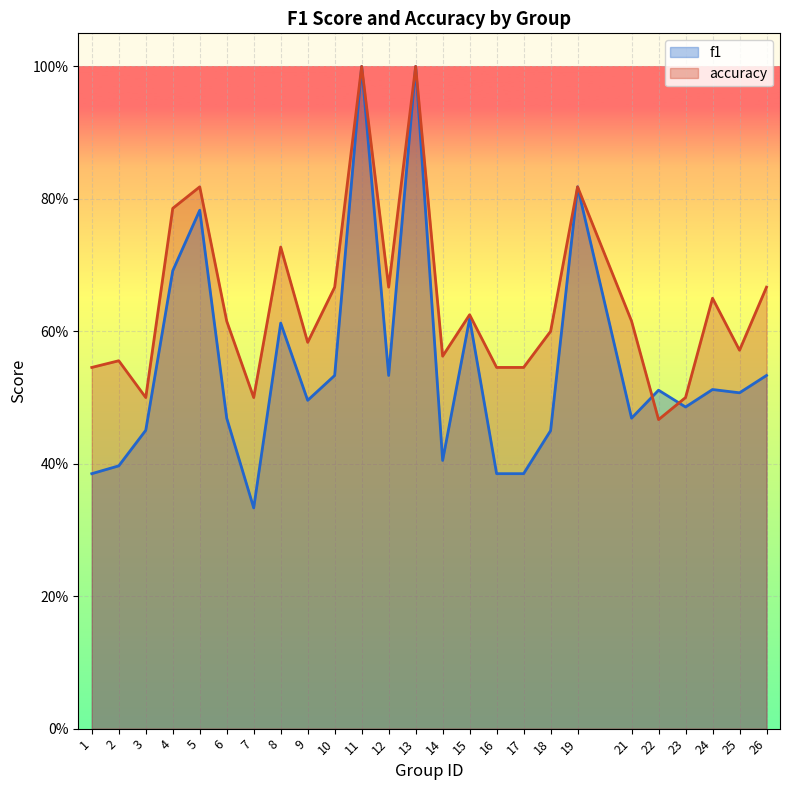

Between 6 and 15, which series saw the biggest shift?

f1